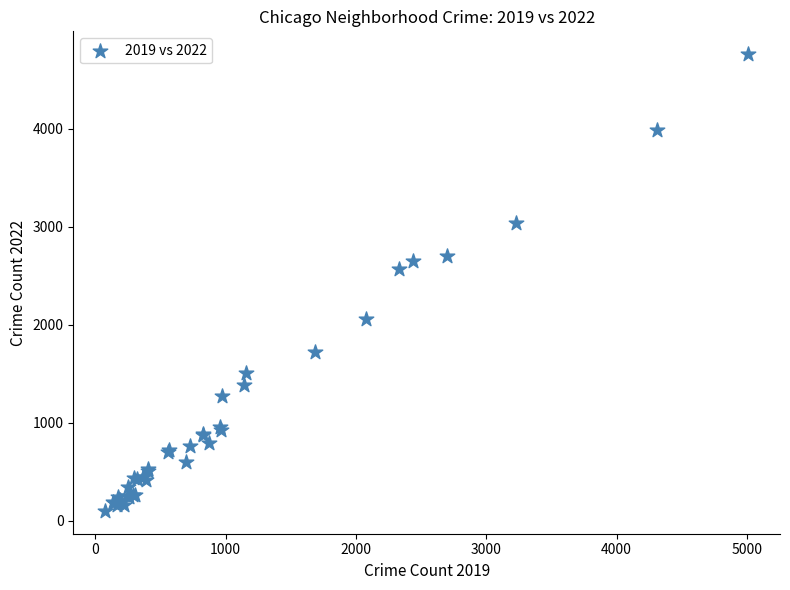

What Y value in the scatter plot is closest to 2430?

2566